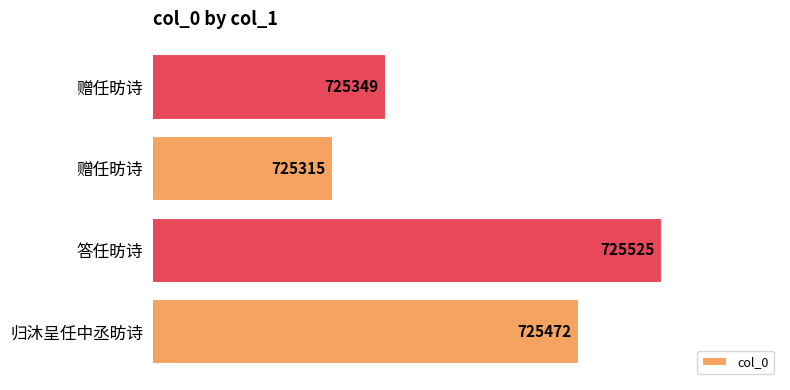

How many categories are shown in the chart?

4